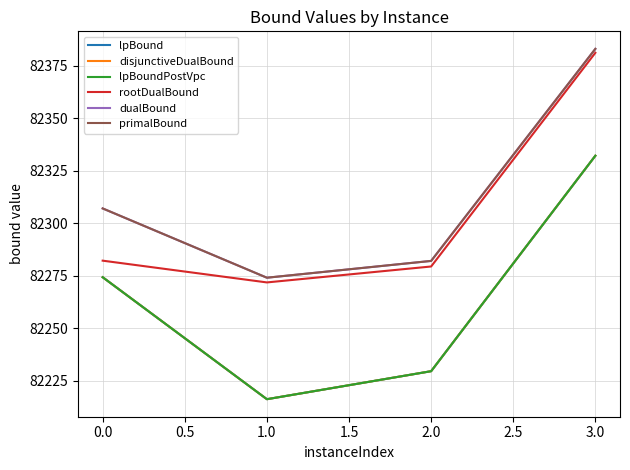

Is this an area chart (filled region under the line)?

No